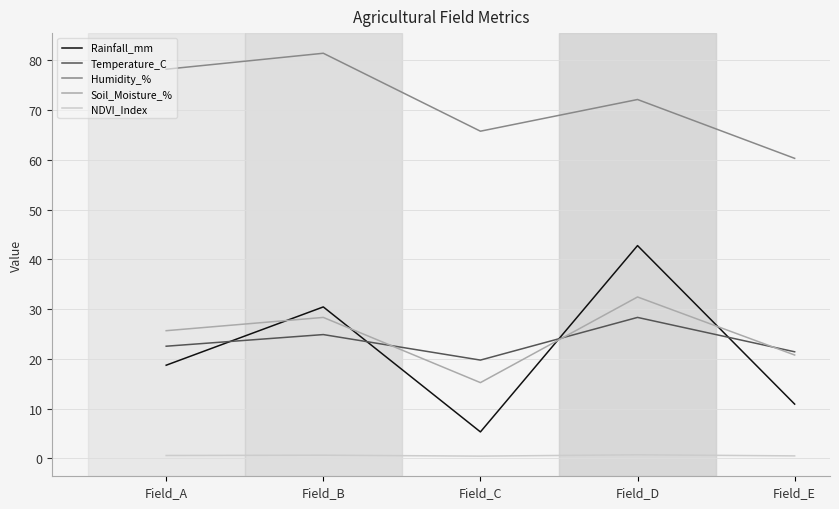

Rank the categories by Rainfall_mm value from lowest to highest.

Field_C, Field_E, Field_A, Field_B, Field_D